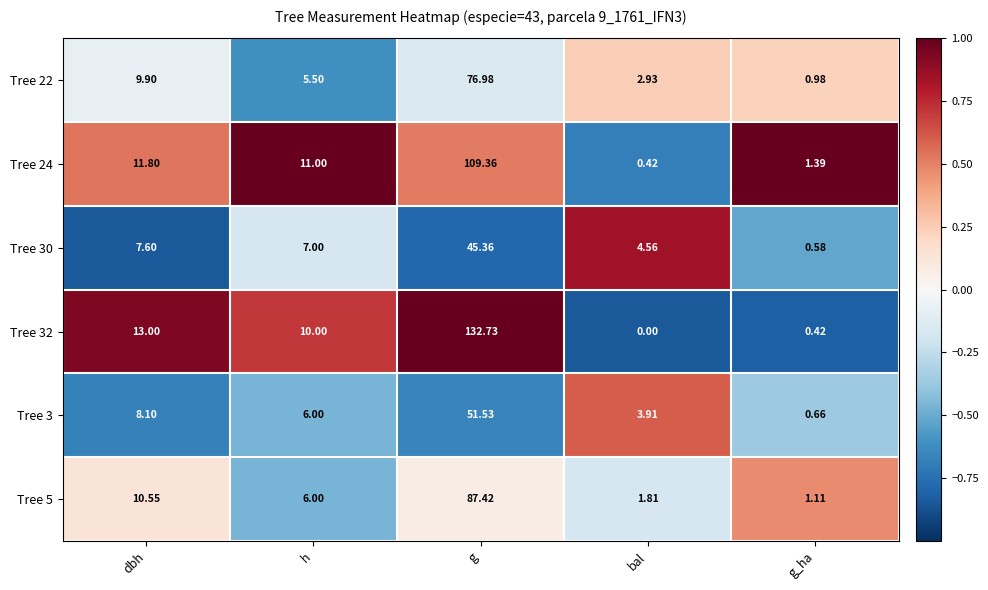

At which category is the sum across all series the highest?

g